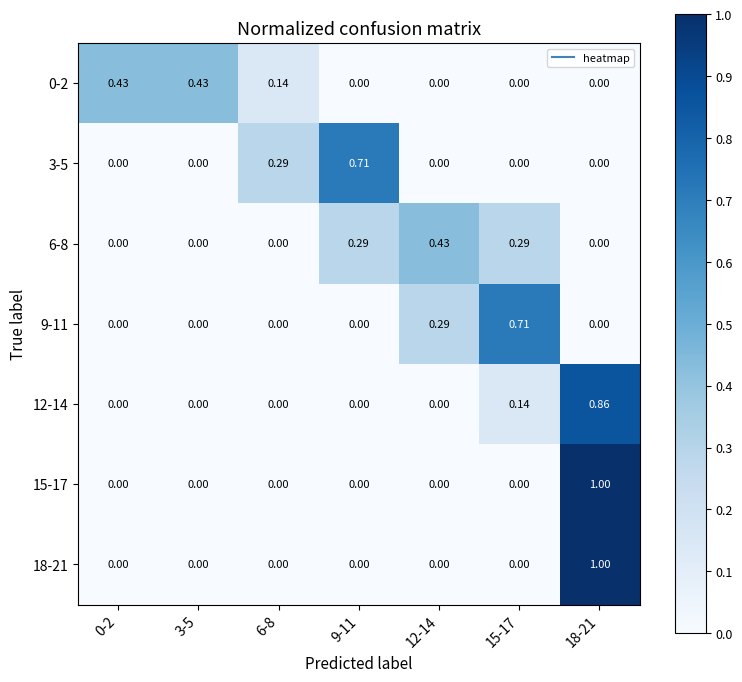

Is the value of 15-17 at 12-14 greater than the value of 6-8 at 9-11?

No